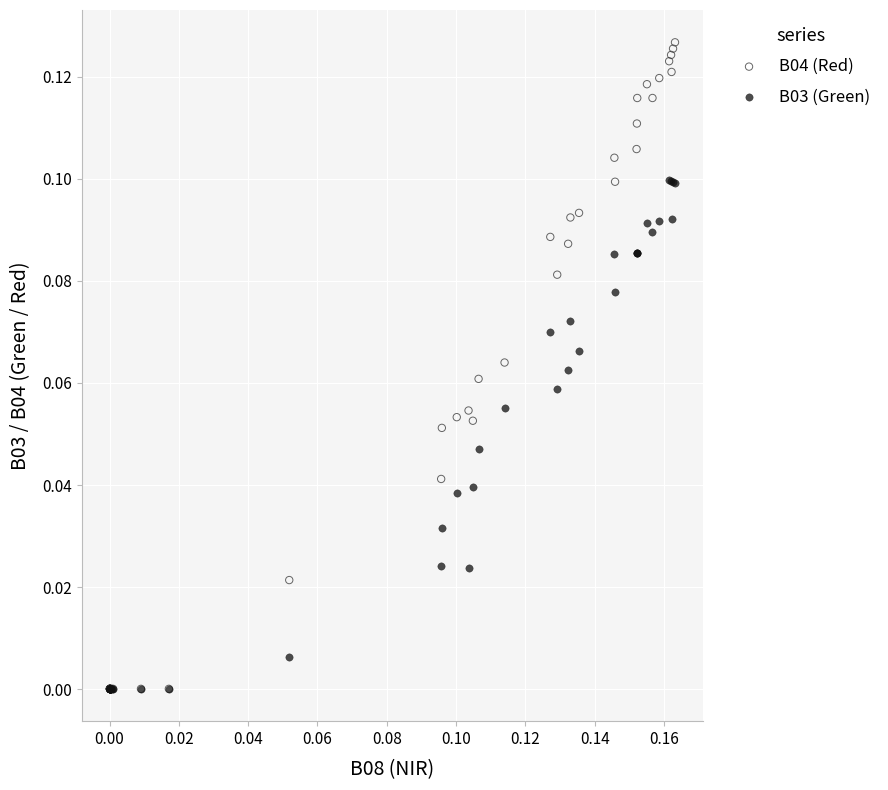

Which series has the largest Y range (max minus min)?

B04 (Red)